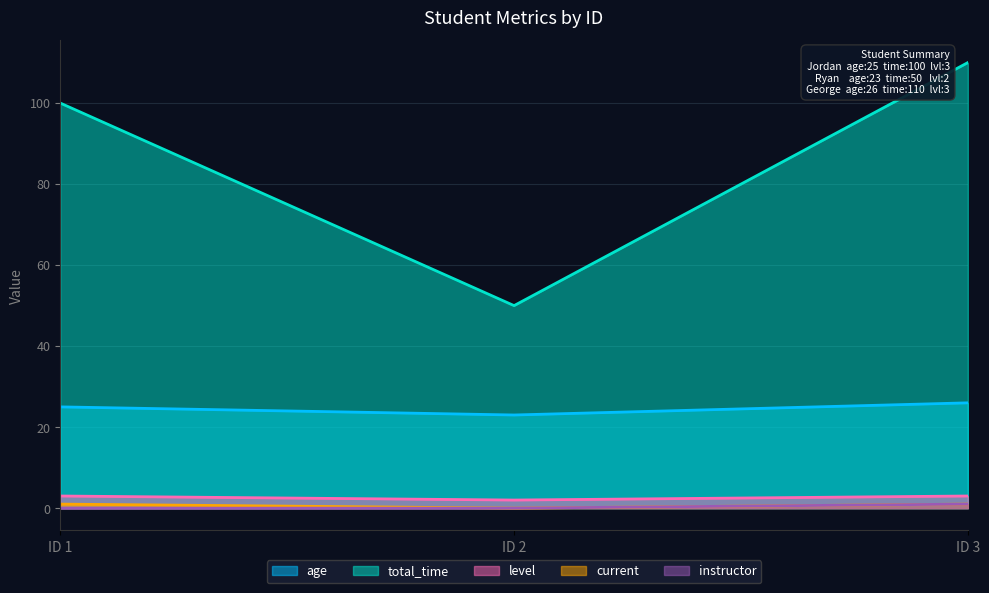

At which category does the chart reach its peak across all series?

ID 3